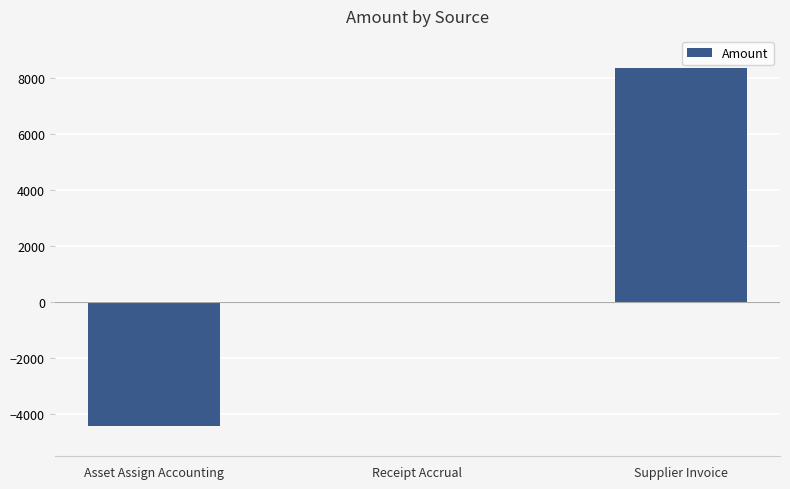

What is the change in value from Receipt Accrual to Supplier Invoice?

+8356.8